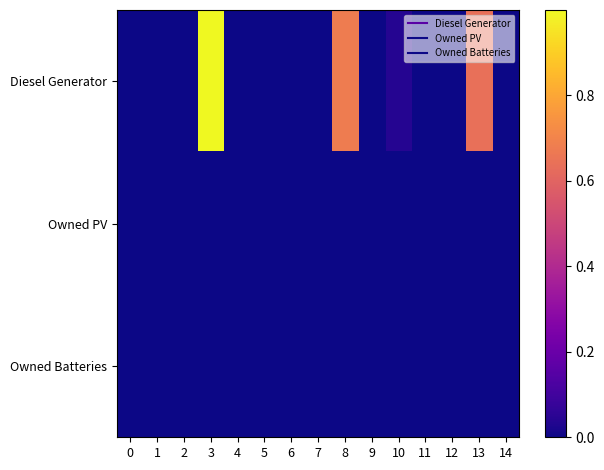

How many series are shown in this chart?

3